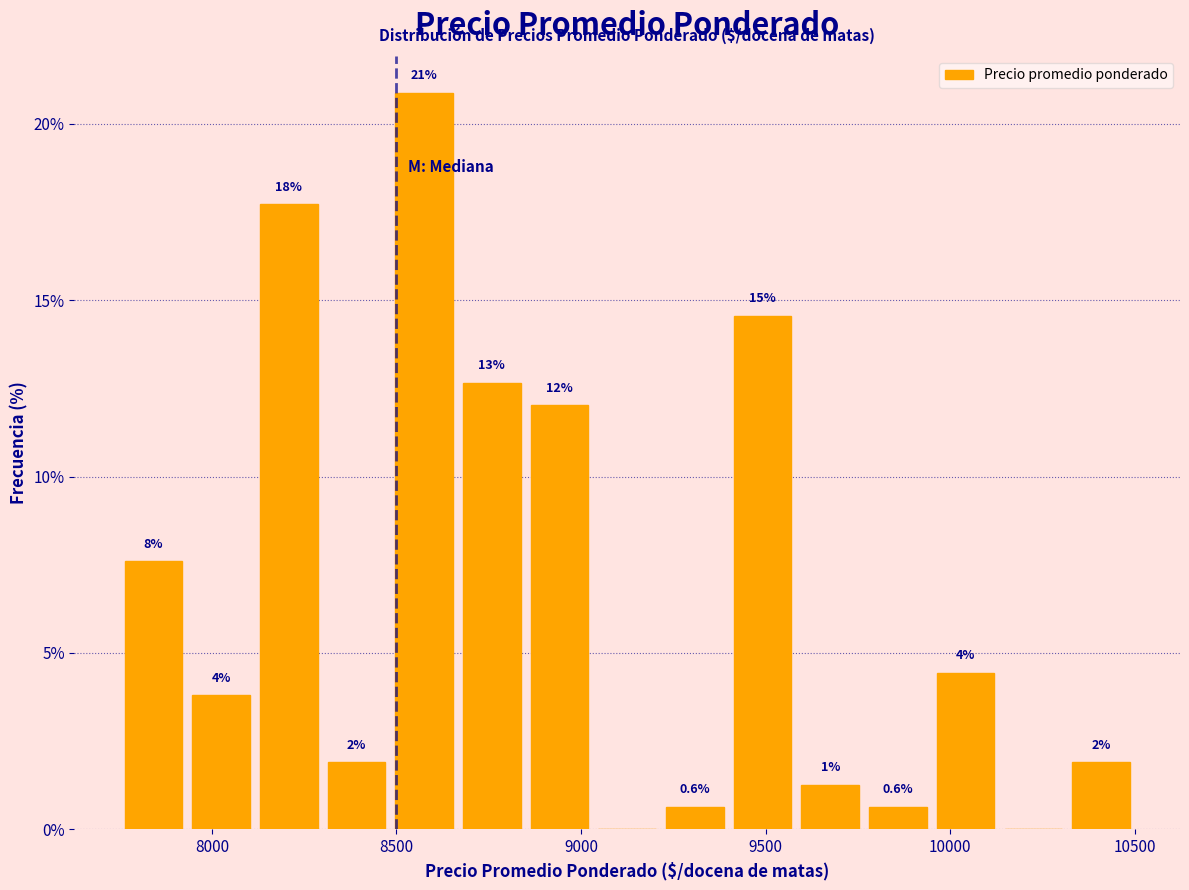

Around what value on the x-axis is the tallest bar? Give the approximate position of its centre, as read against the axis.

8600